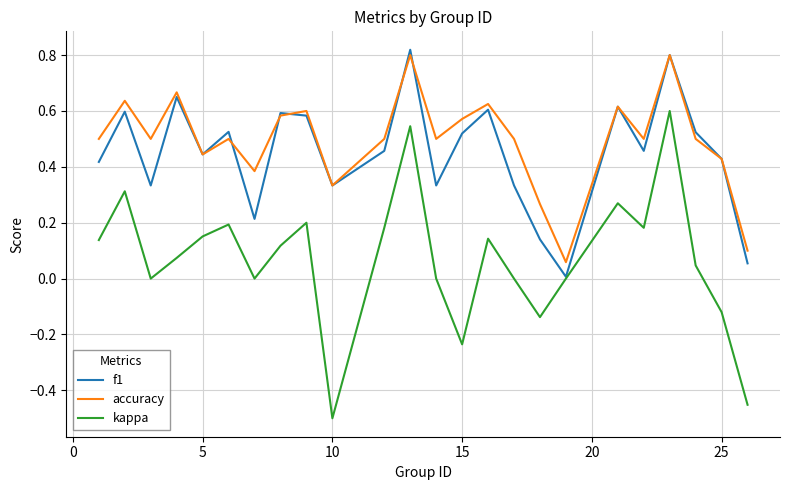

In f1, how many points are lower than both neighbors (excluding endpoints)?

7